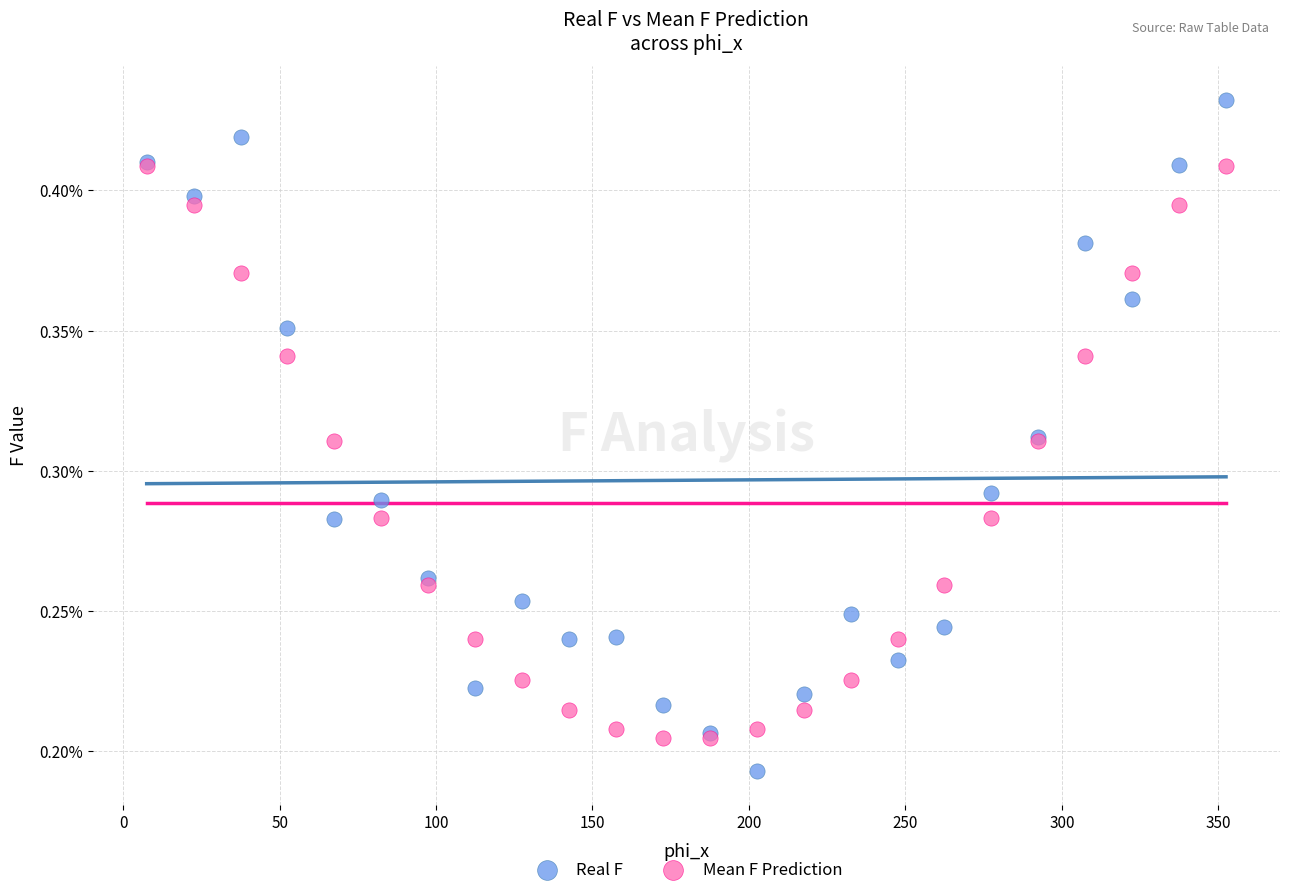

Which series contains the highest Y value?

Real F